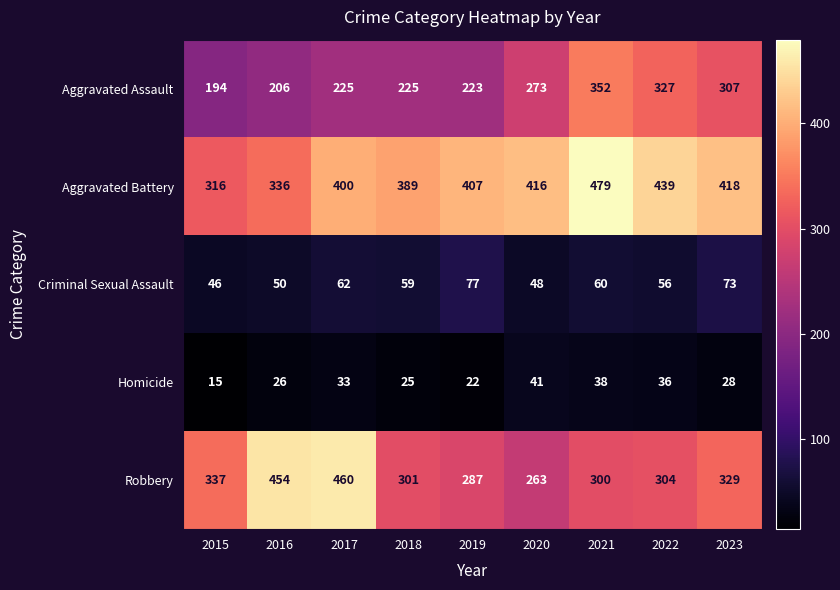

At which category is the sum across all series the highest?

2021